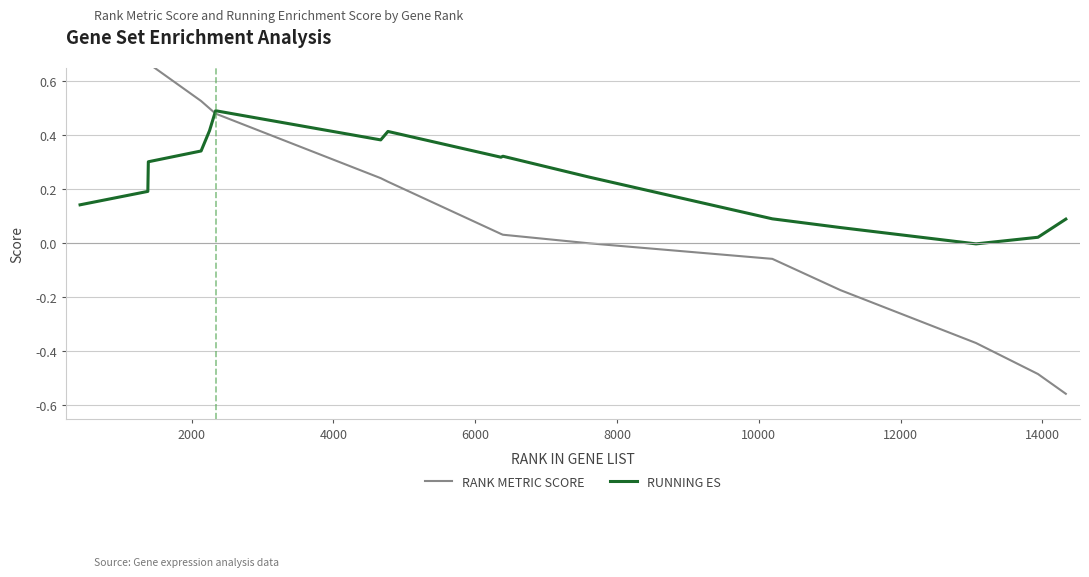

What is the highest value of the RUNNING ES series?

0.5